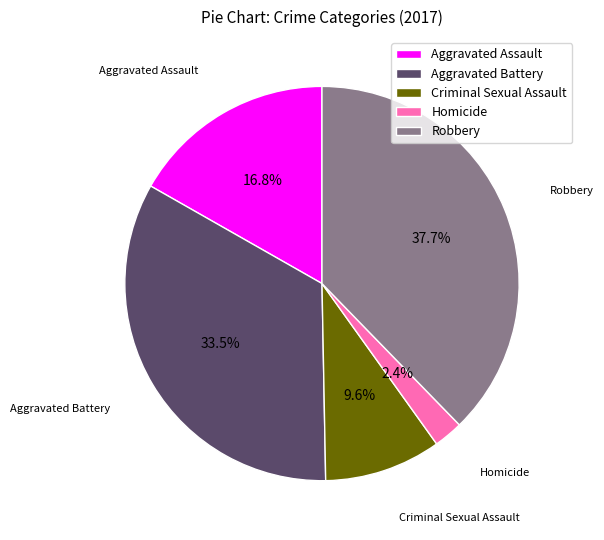

Which has a higher value, Aggravated Assault or Robbery?

Robbery